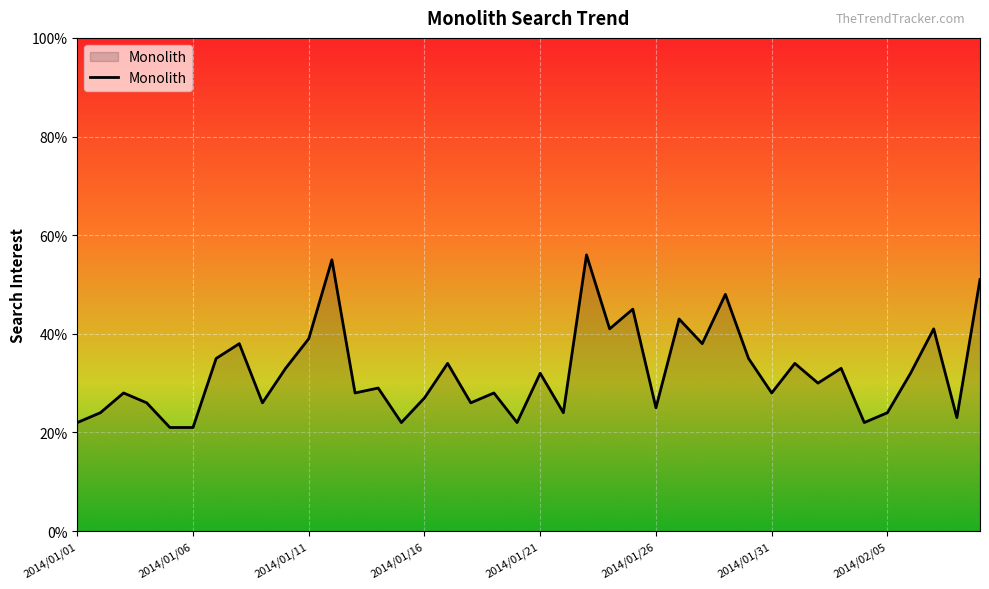

What is the difference between the maximum and minimum values?

35.0